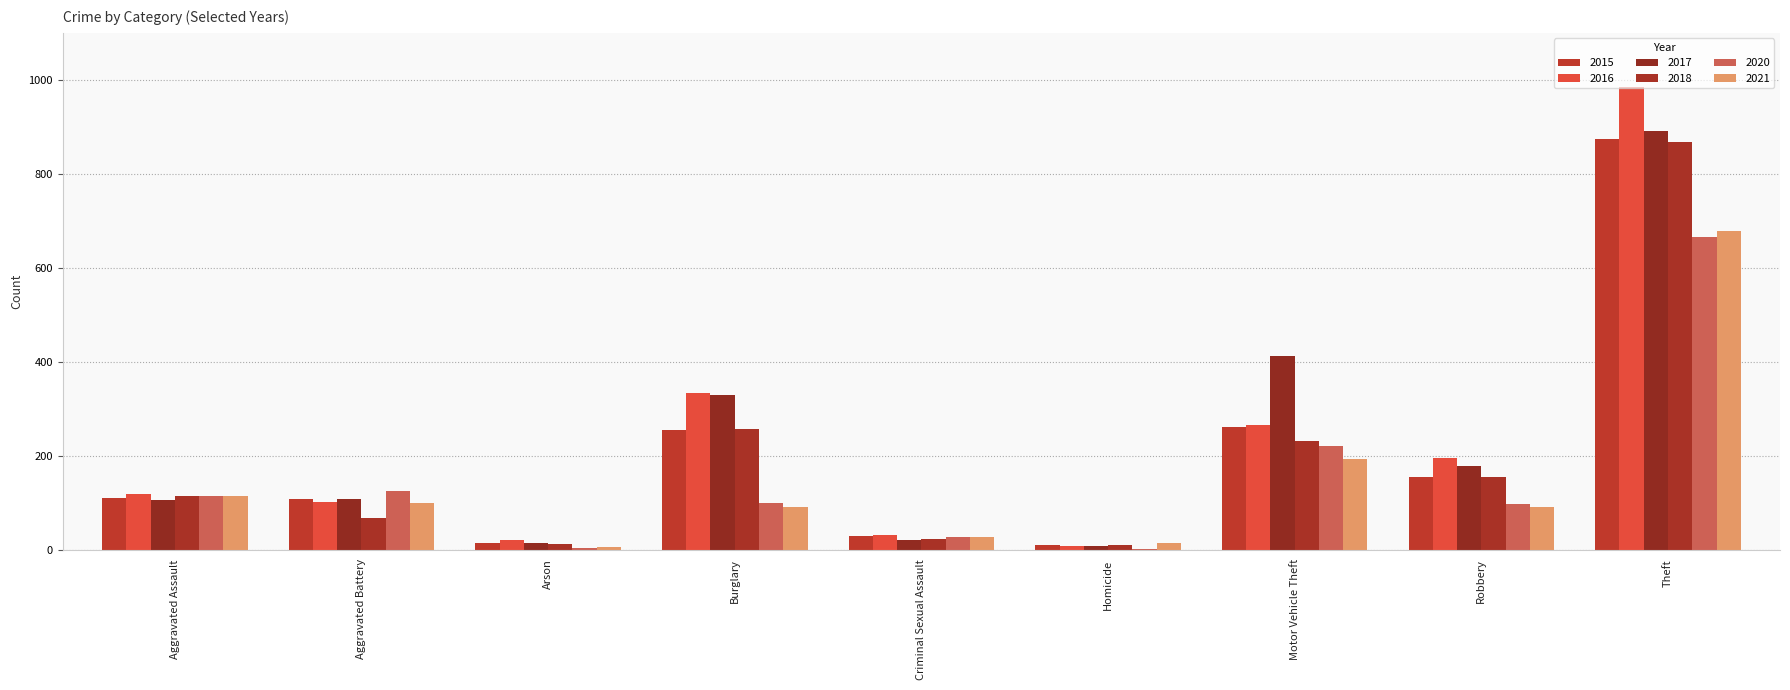

What is the total value across all series at Arson?

69